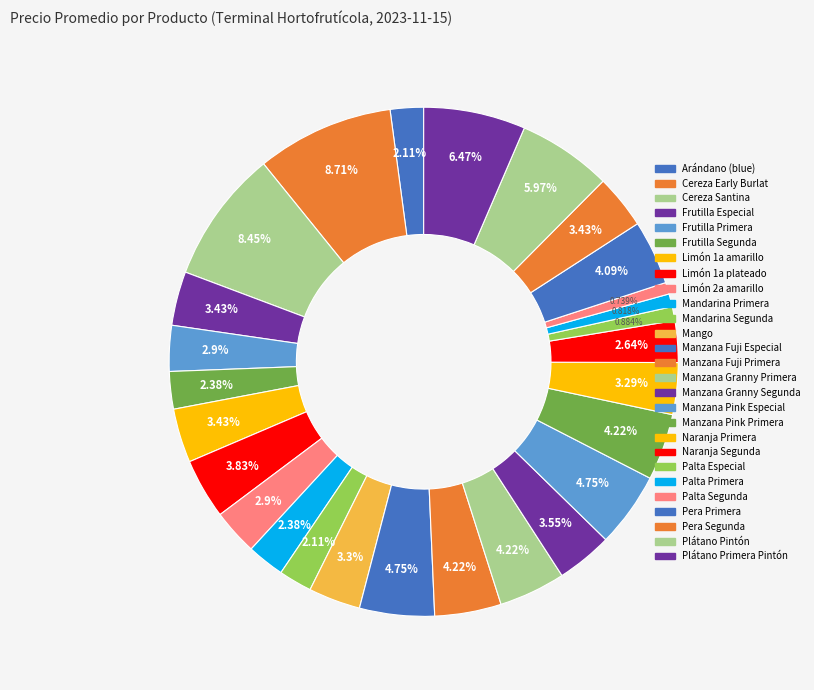

What is the smallest slice in the pie chart?

Palta Segunda